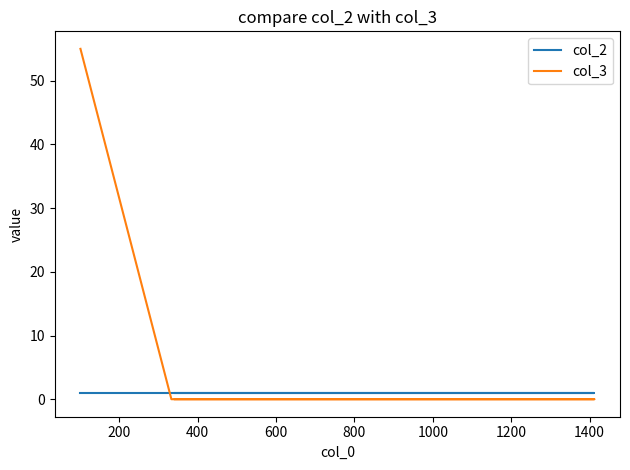

After their last crossing, which series has the higher values: col_3 or col_2?

col_2